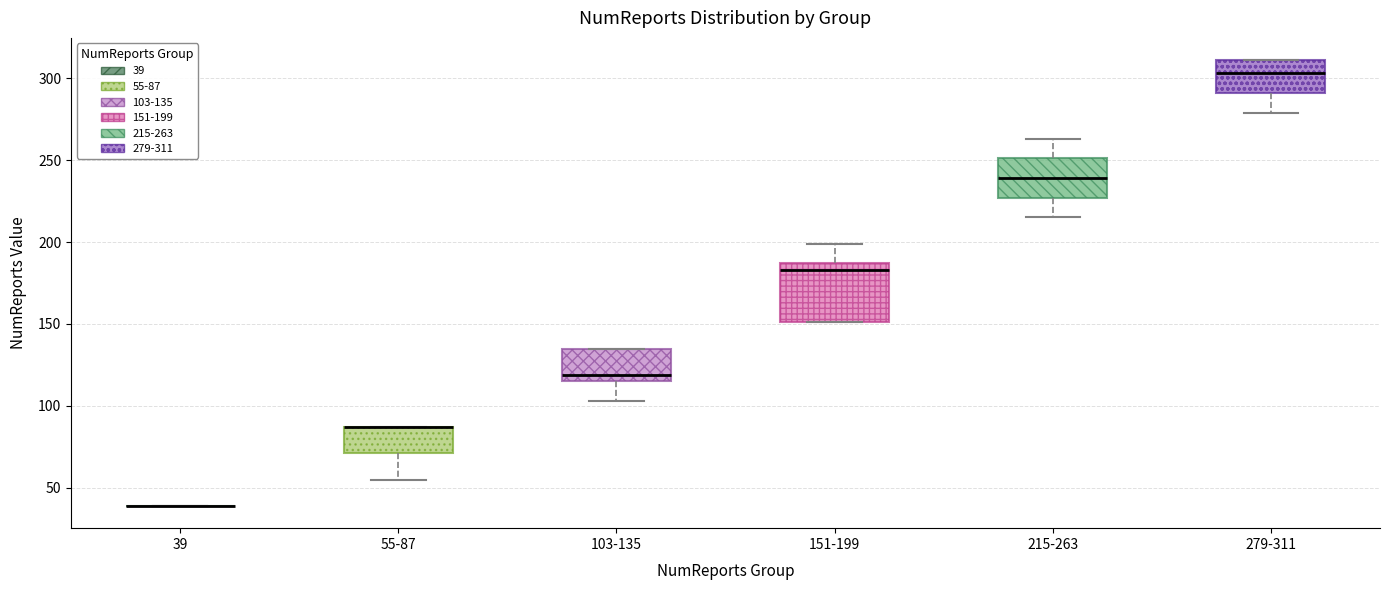

Reading left to right, read every box against the y-axis: the position of its median line, the range the box covers, and the ends of its whiskers. The values are not printed on the chart, so give them approximately, as read against the axis.

39: box collapsed to a line at 40, whiskers 40 to 40
55-87: median 85 (drawn on the box's upper edge), box 70 to 85, whiskers 55 to 85
103-135: median 120, box 115 to 135, whiskers 105 to 135
151-199: median 185 (just below the box's upper edge), box 150 to 185, whiskers 150 to 200
215-263: median 240, box 225 to 250, whiskers 215 to 265
279-311: median 305, box 290 to 310, whiskers 280 to 310